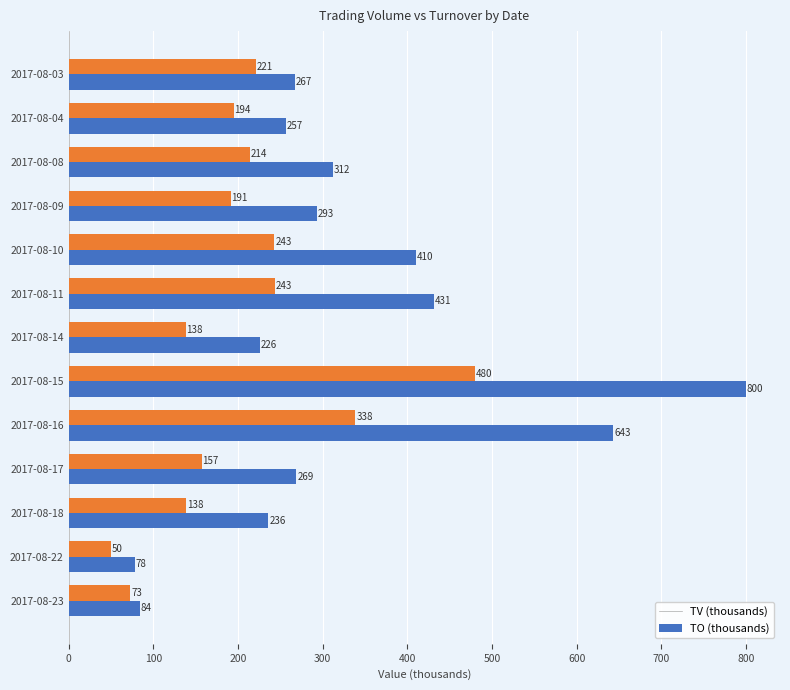

What is the minimum value shown in the chart?

50.1